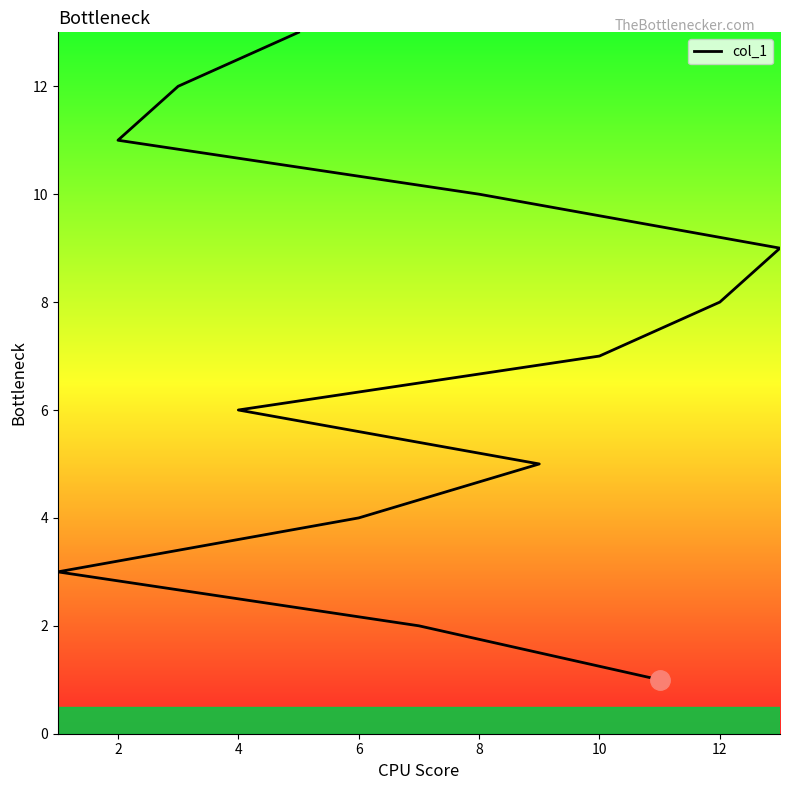

The chart shows a value of 3 at 8. True or false?

False